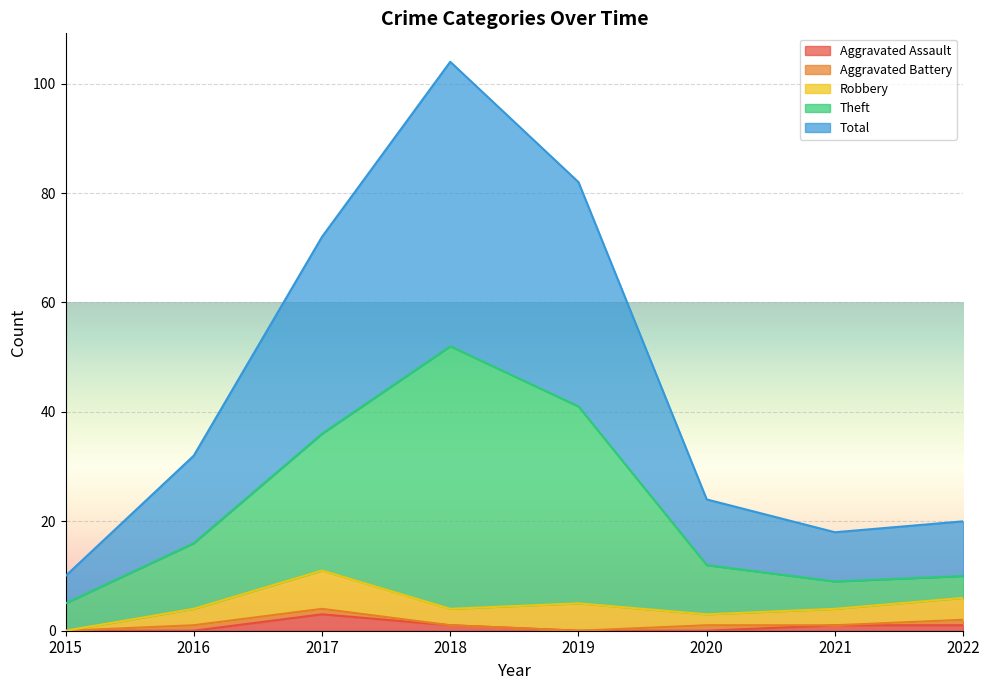

Which series changed the most between 2018 and 2020?

Total